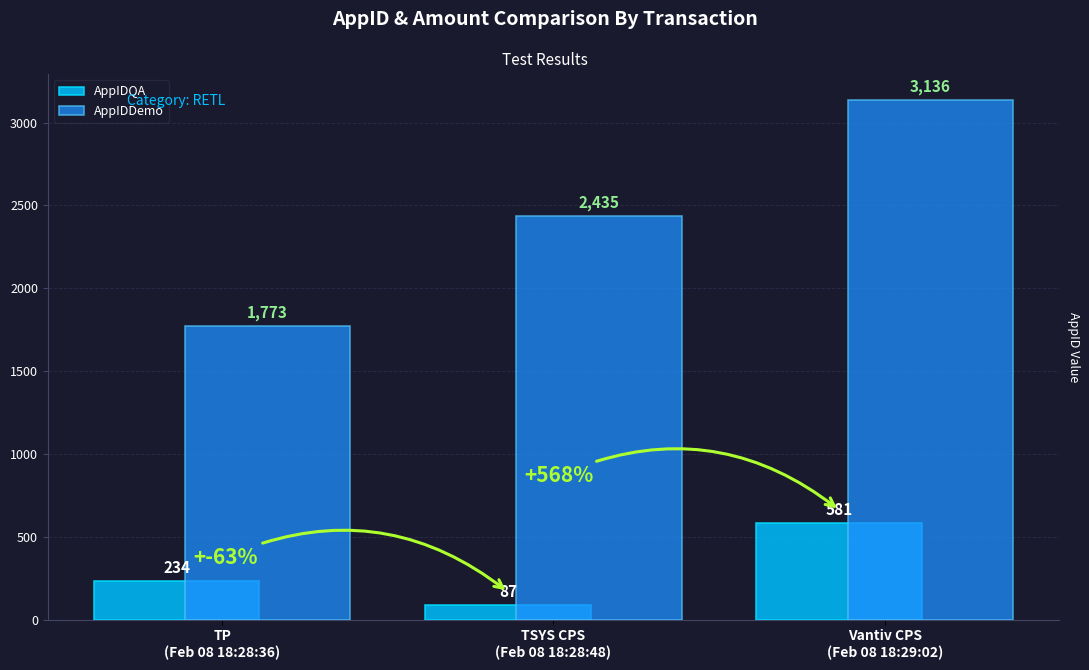

The AppIDDemo series shows 4471 at Vantiv CPS
(Feb 08 18:29:02). True or false?

False